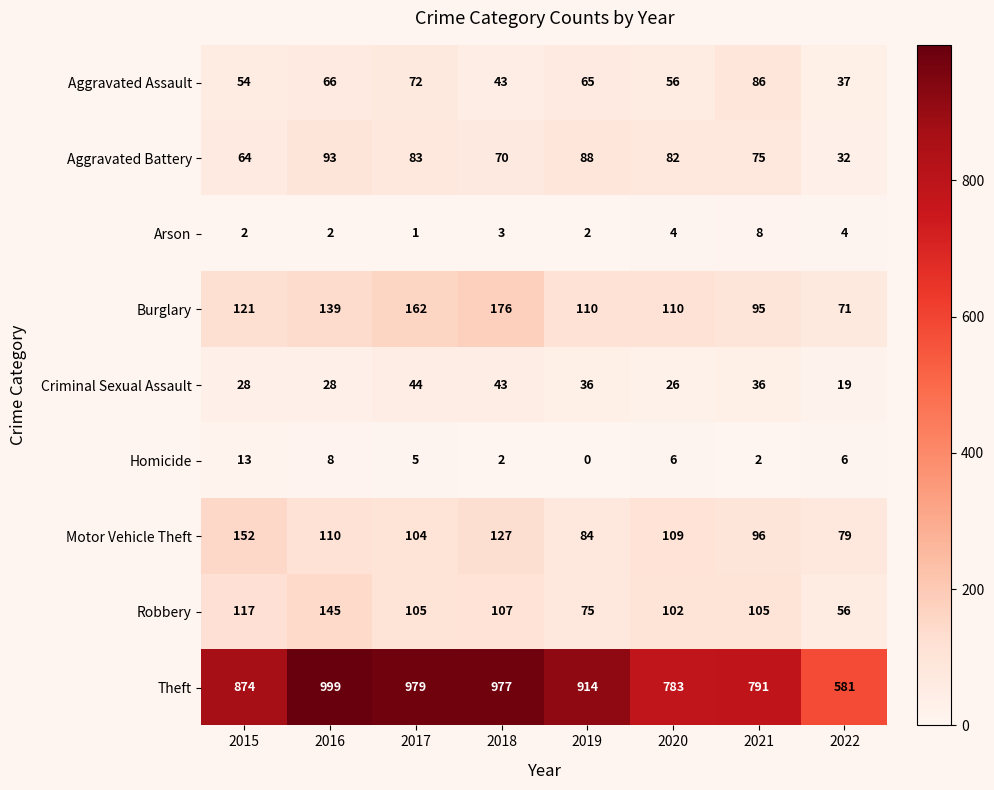

Count the number of data series in this chart.

9